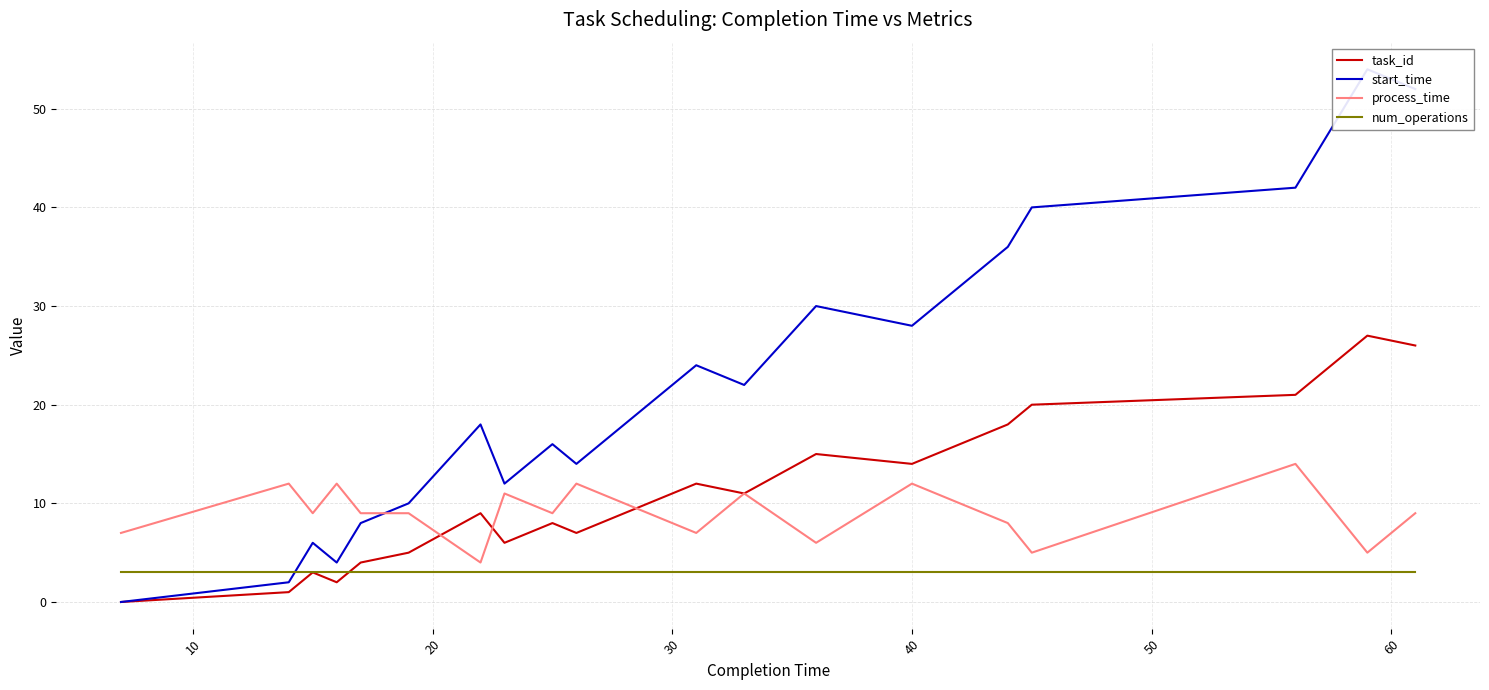

True or false: task_id and start_time intersect in this chart.

False